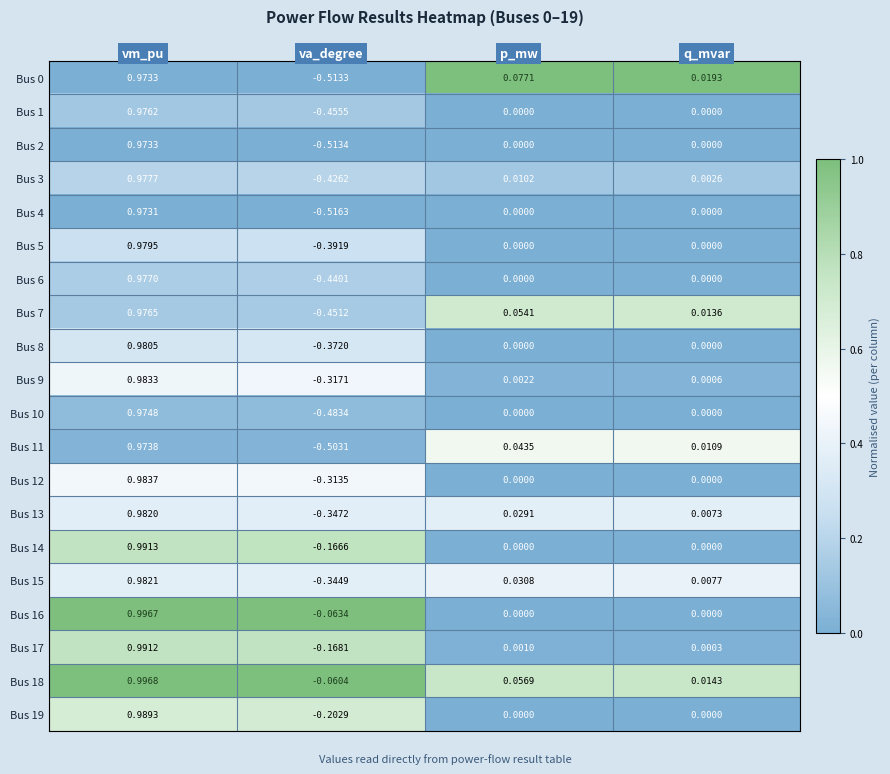

At which label is Bus 17 closest to 0?

q_mvar